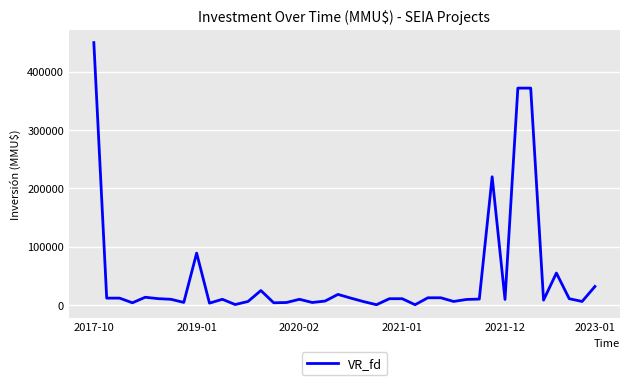

What is the difference between the maximum and minimum values?

449300